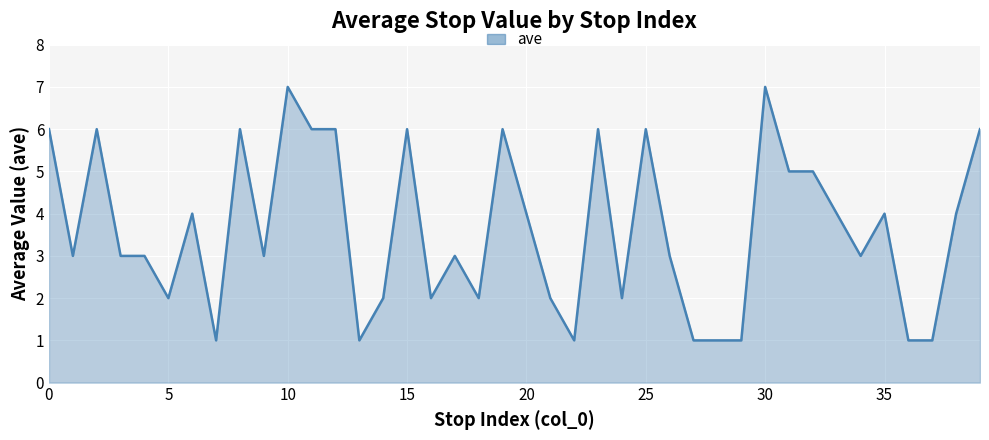

How many lines are shown in the chart?

1